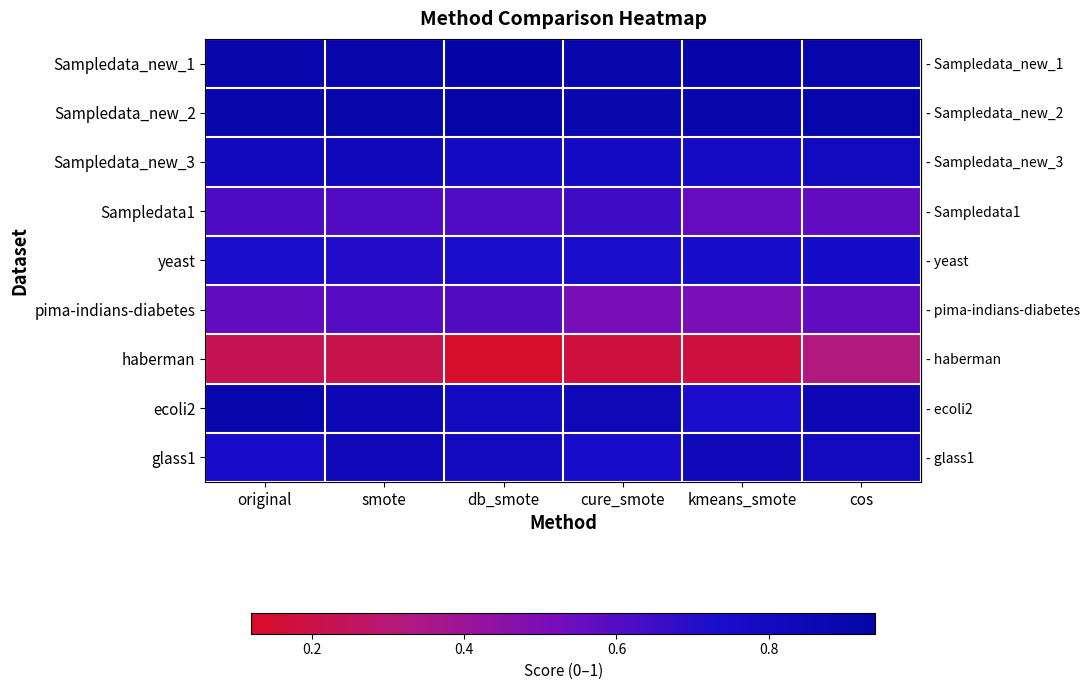

What is the greatest value displayed?

0.9